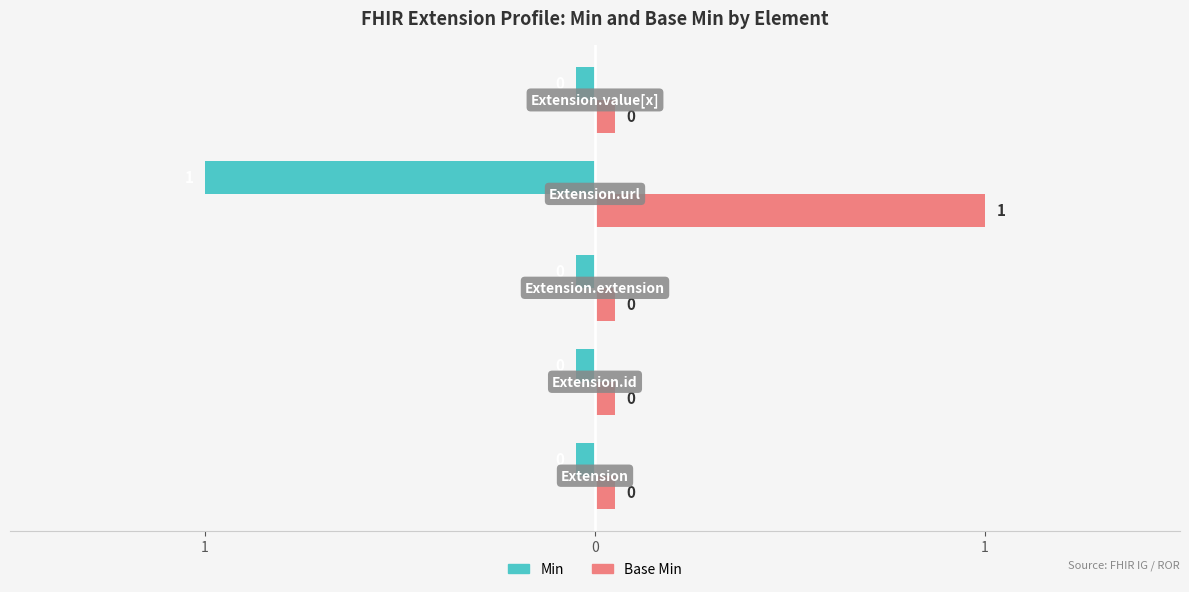

Are the bars horizontal?

Yes